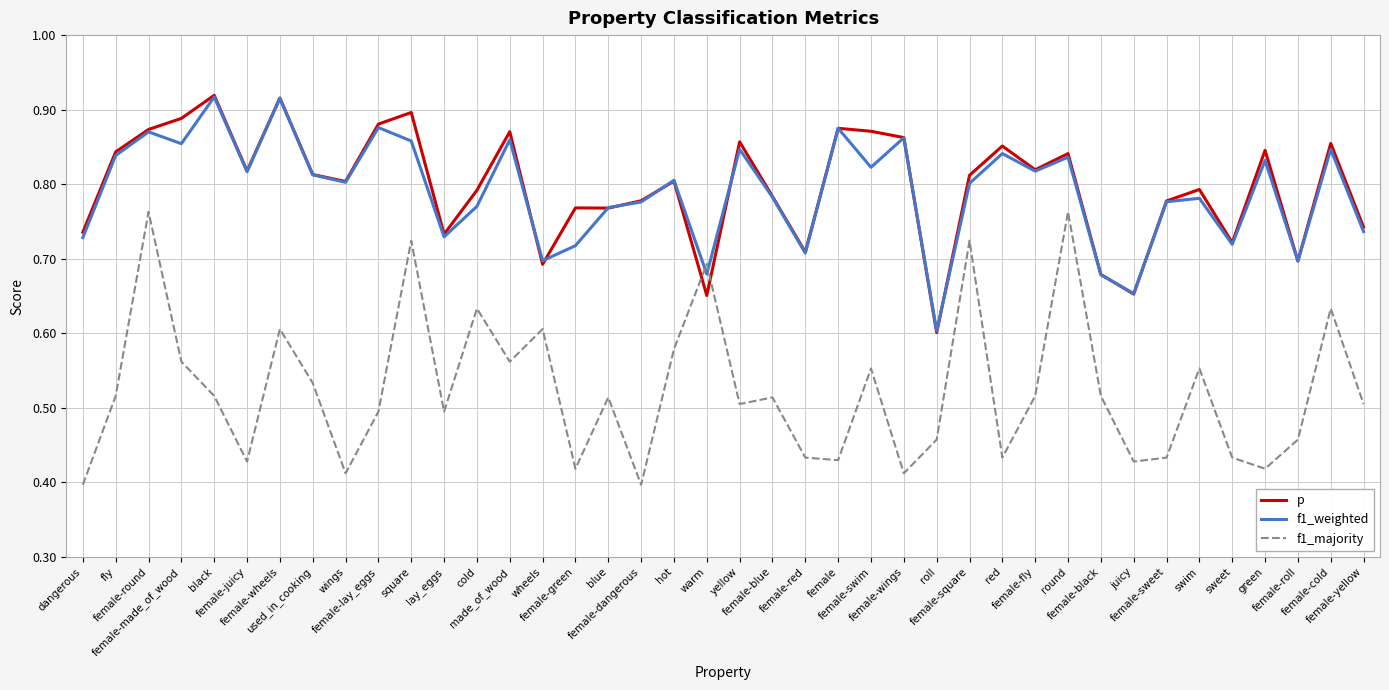

How many times do f1_majority and f1_weighted cross each other?

2